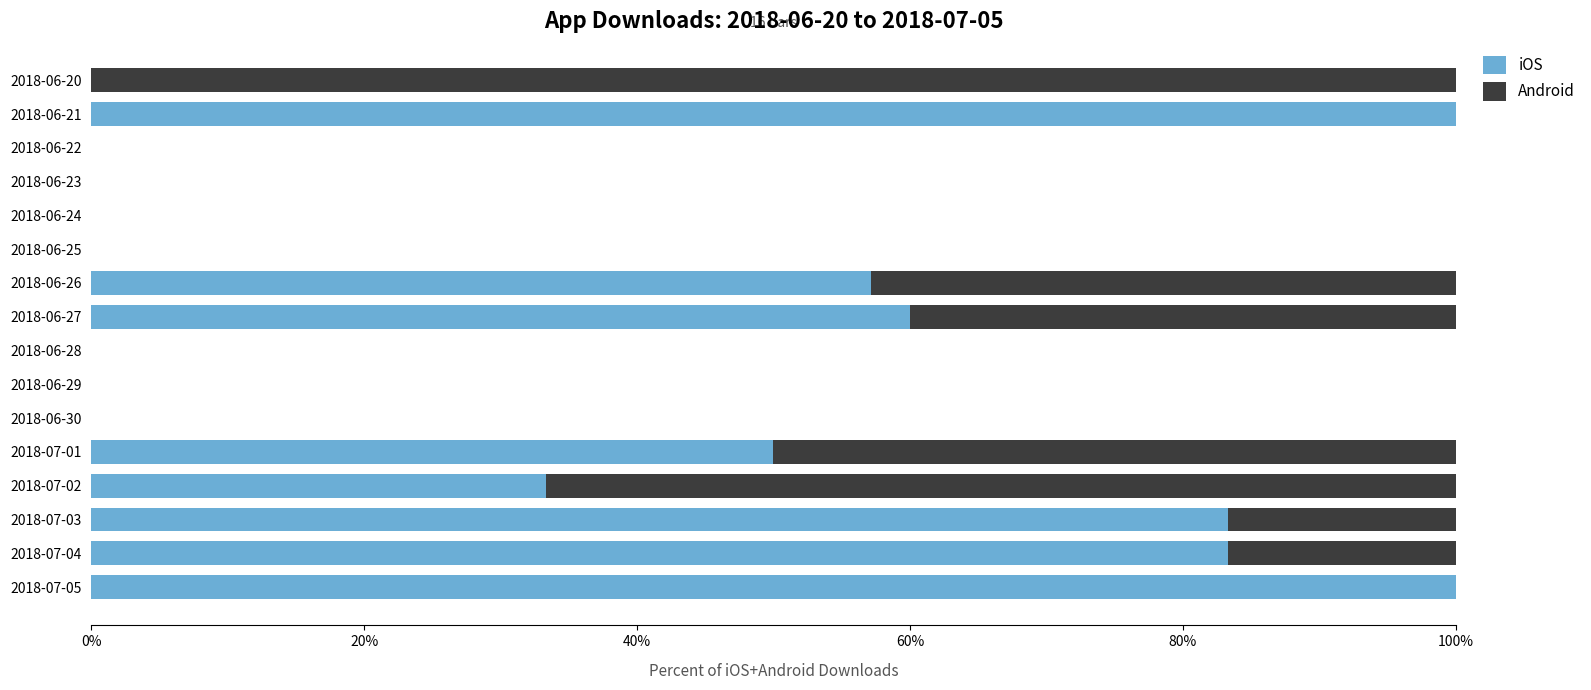

What are all the series names shown in the legend?

iOS, Android